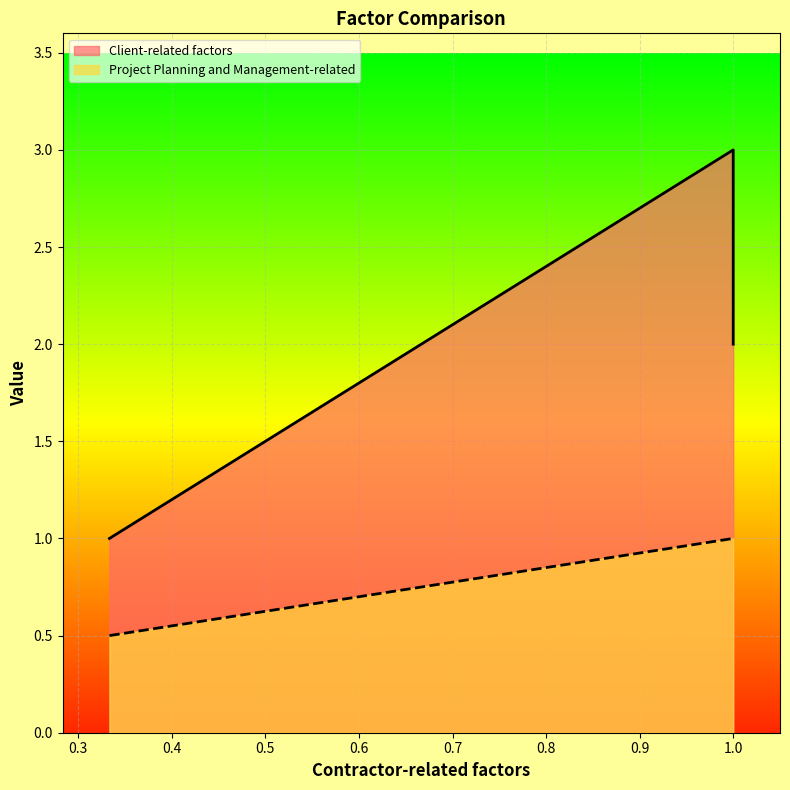

What is the difference between the maximum and second lowest values in the Client-related factors series?

1.0